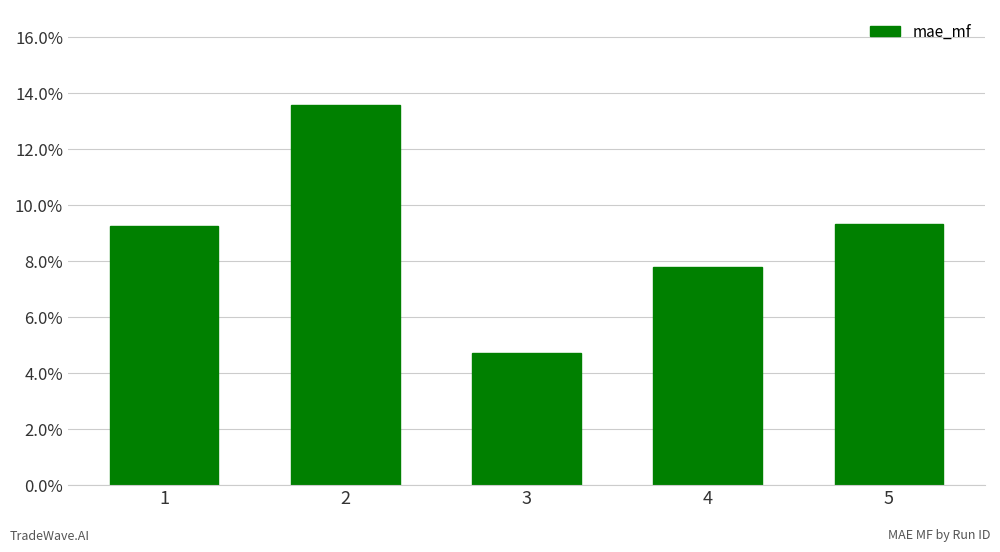

Are the bars grouped side by side (vs. stacked)?

No